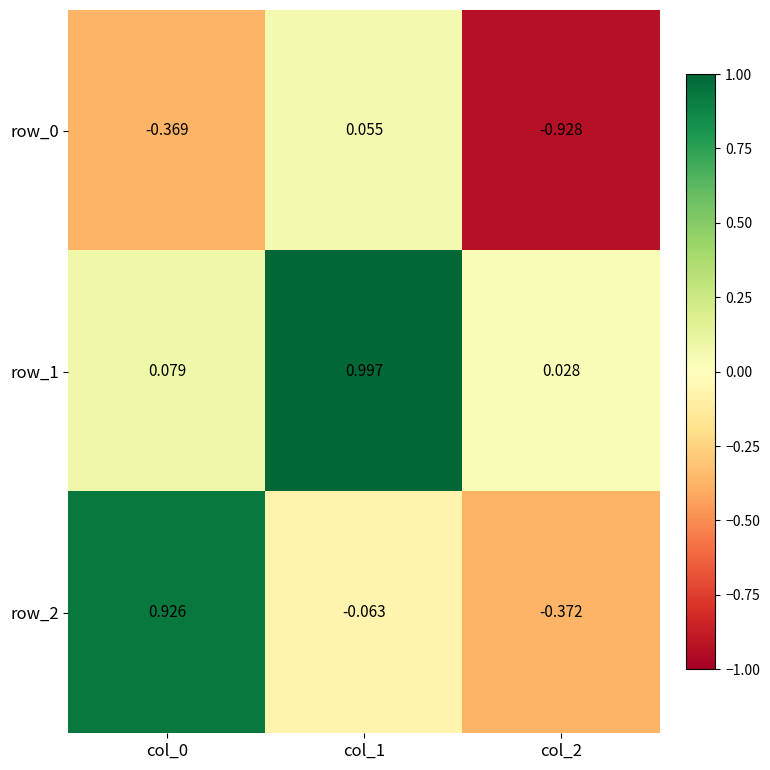

Where is row_1 nearest to the value 0?

col_2